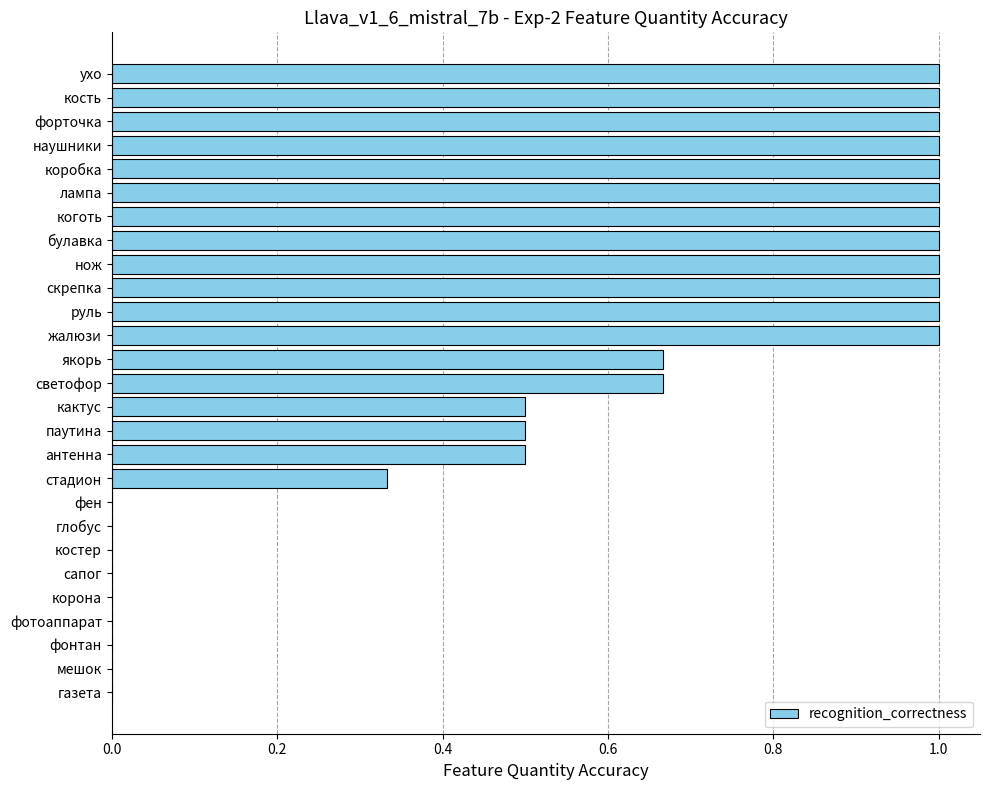

What is the sum of the values at фонтан and руль?

1.0